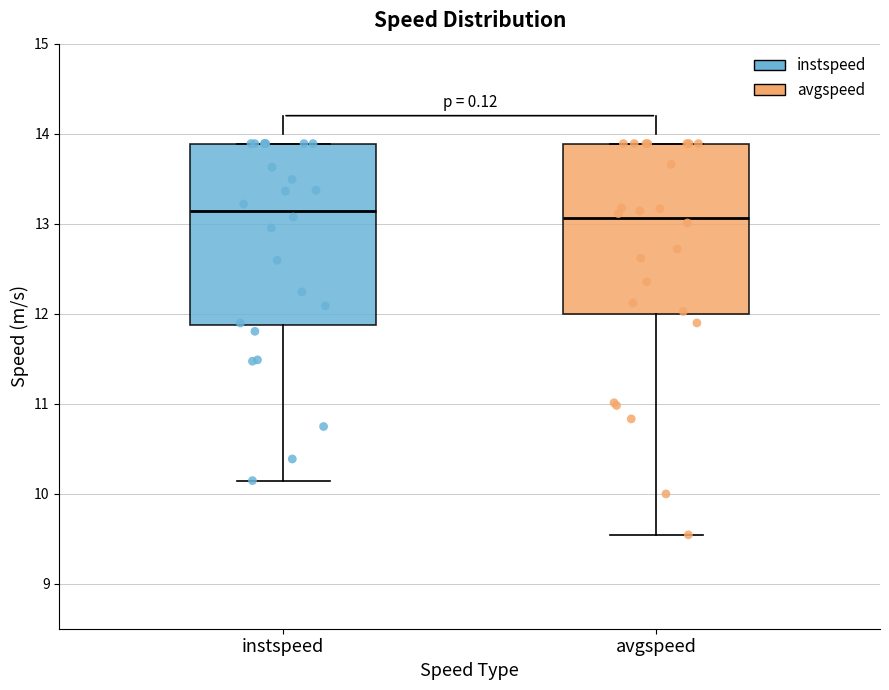

Comparing the boxes themselves (not the whiskers), which one is the tallest?

instspeed